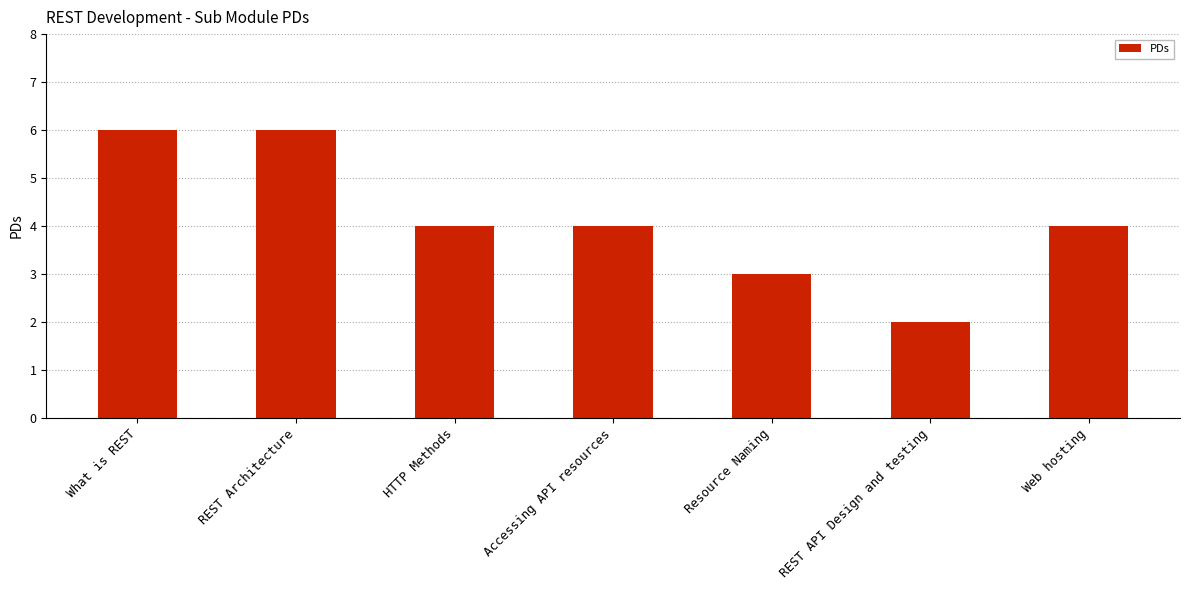

Reading left to right, list all the values displayed in this chart.

6	6	4	4	3	2	4